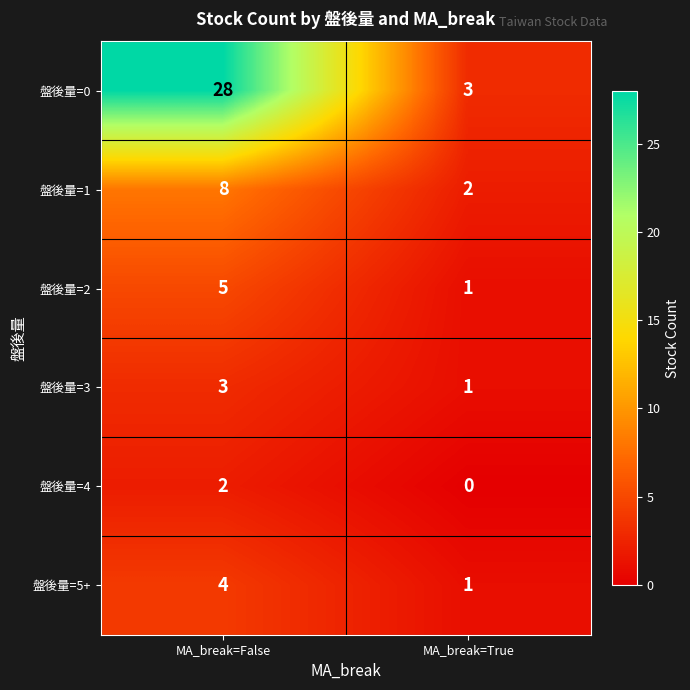

Reading left to right, list all the values displayed in this chart.

盤後量=0: 28	3
盤後量=1: 8	2
盤後量=2: 5	1
盤後量=3: 3	1
盤後量=4: 2	0
盤後量=5+: 4	1